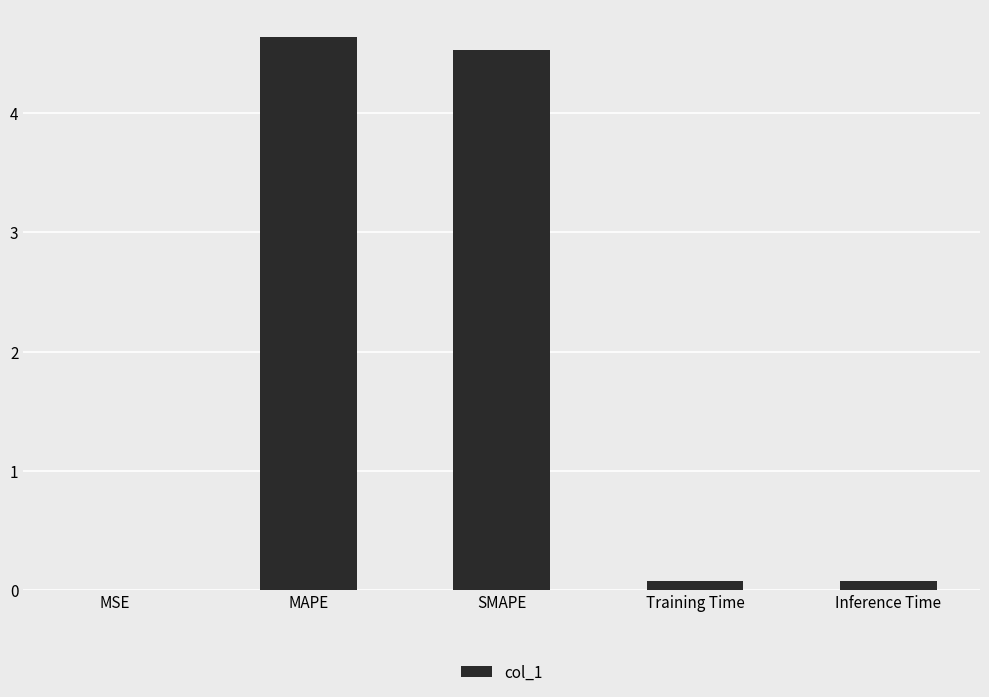

What is the greatest value displayed?

4.6